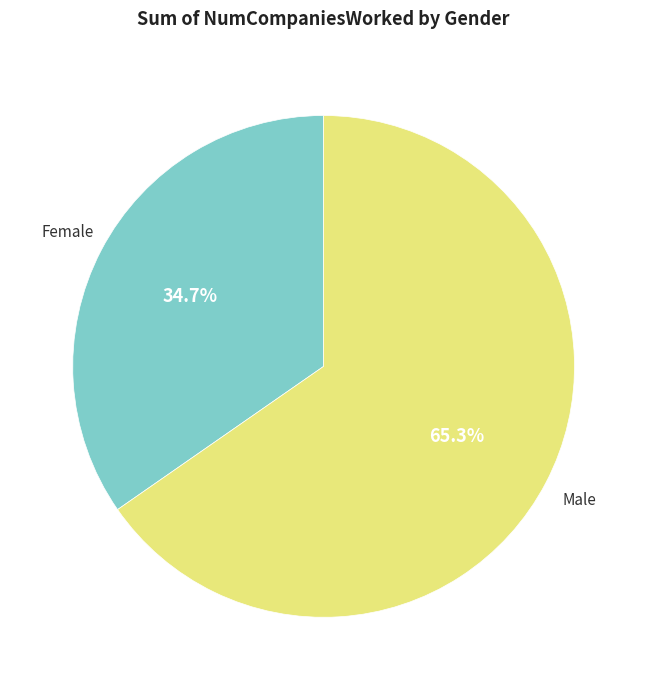

Does any single category account for the majority?

Yes